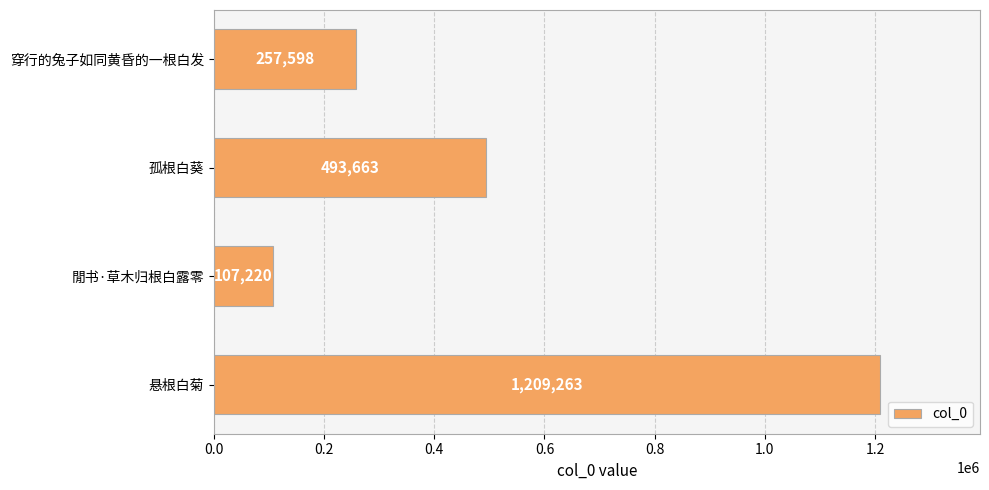

Which category has the highest value across all series?

悬根白菊